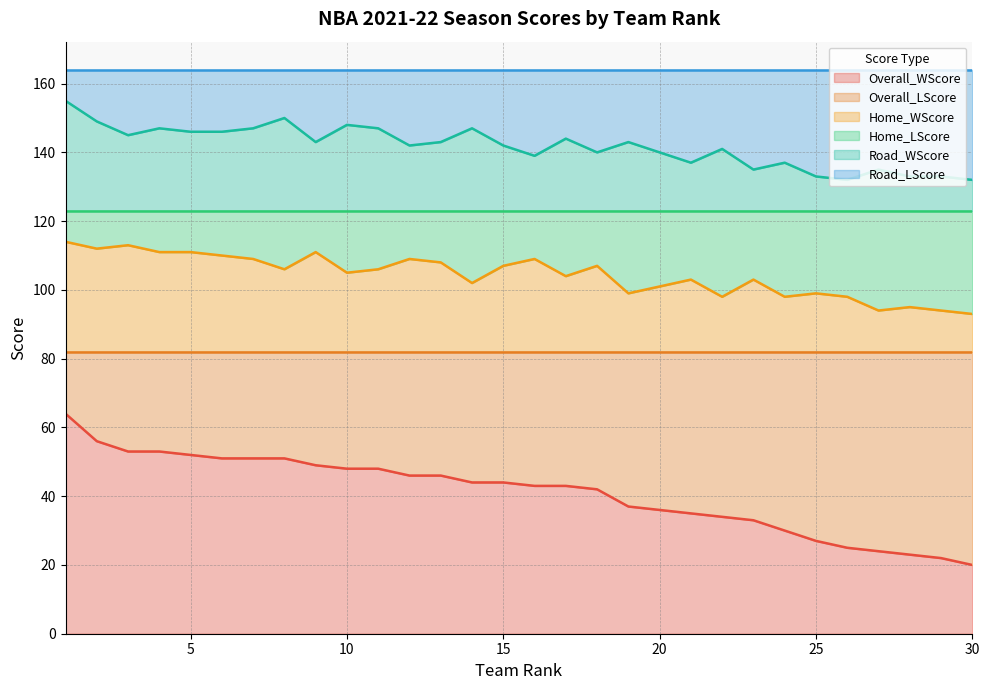

Which category has the lowest value across all series?

30